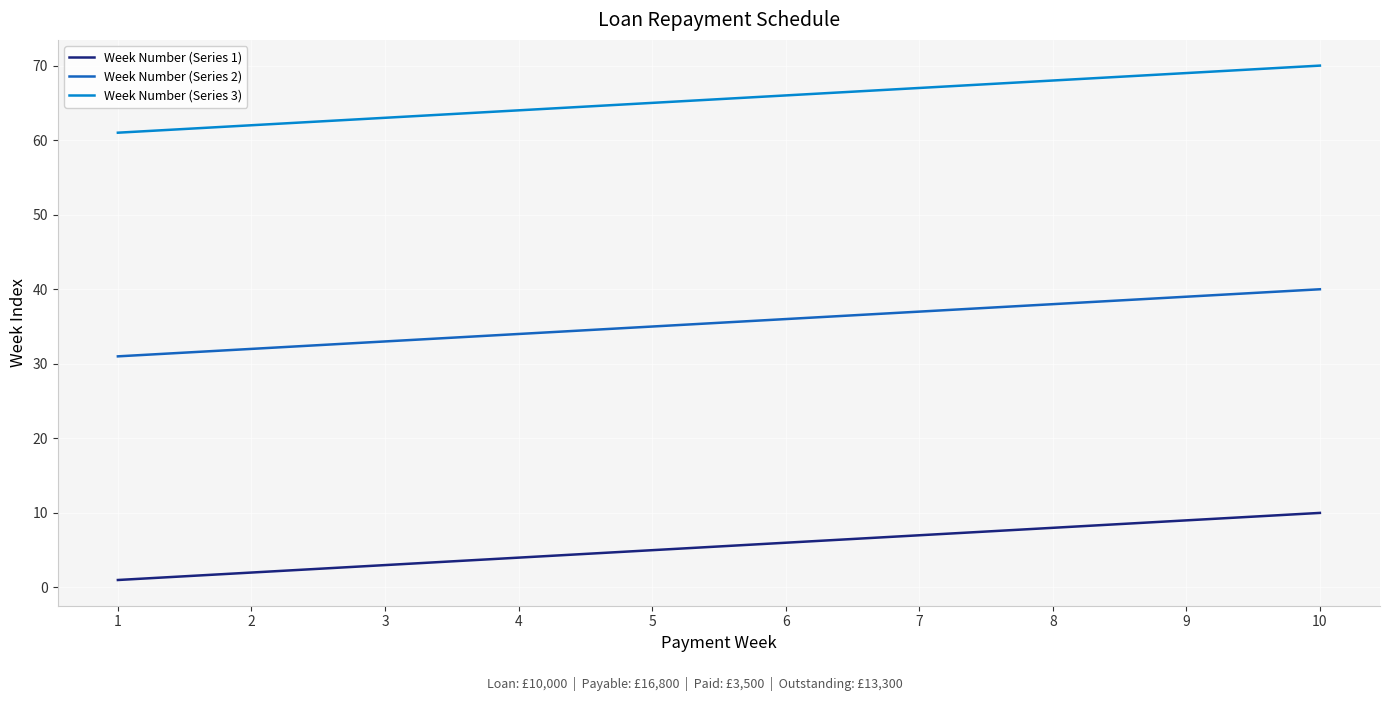

What is the maximum value for Week Number (Series 2)?

40